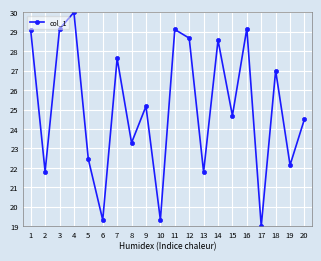

What is the maximum value shown in the chart?

30.0